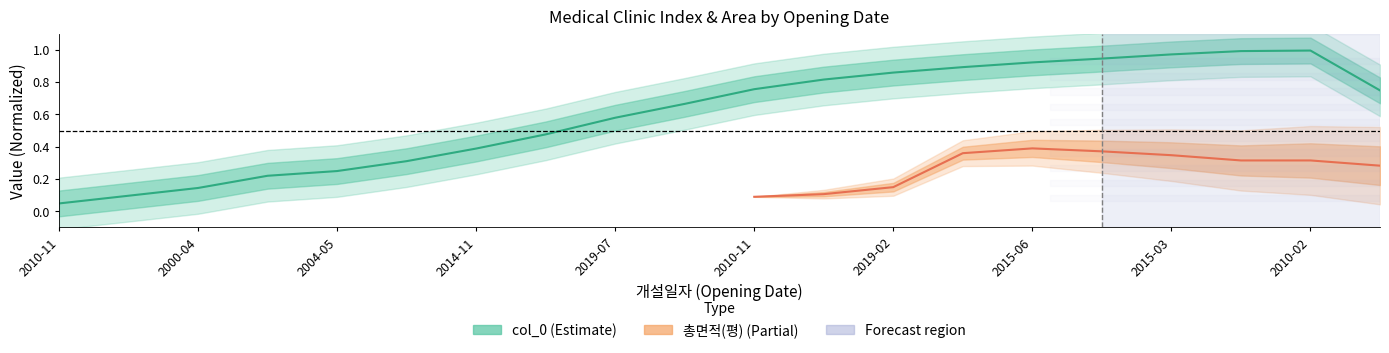

What is the label of the 14th point from the left?

2019-02